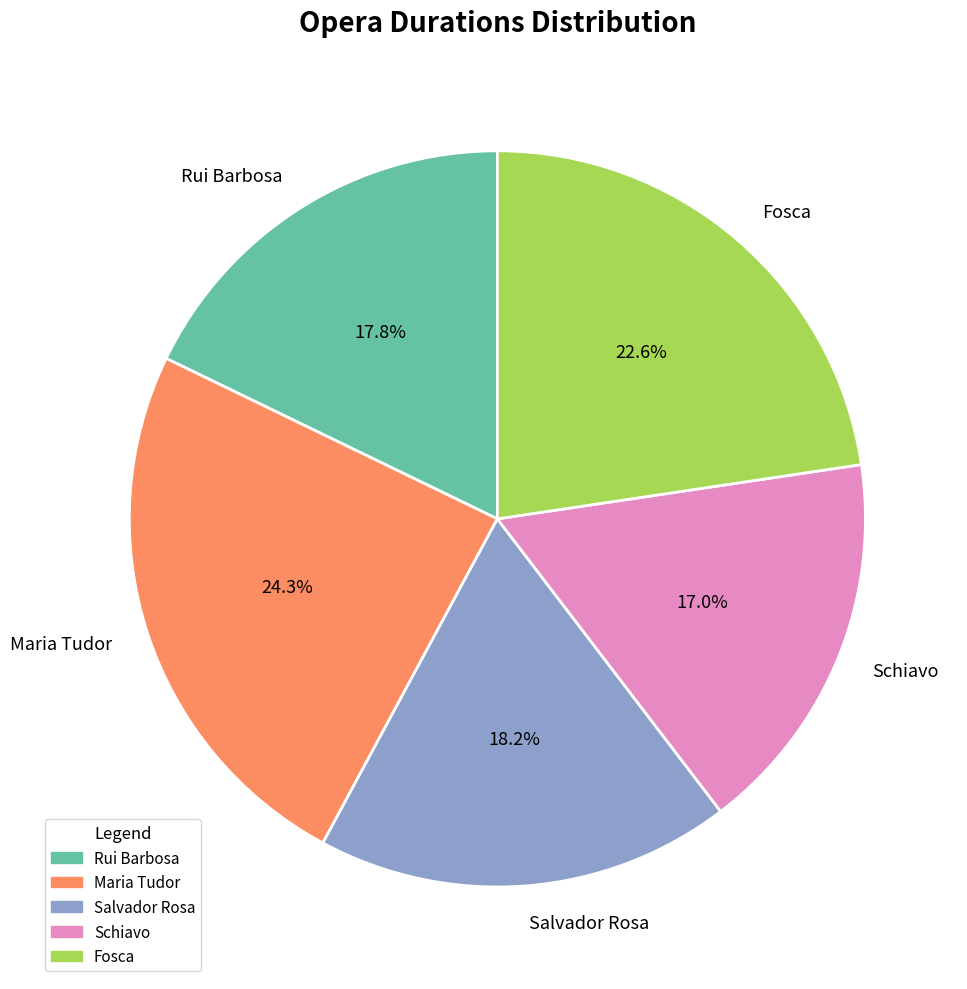

Which slice is the smallest?

Schiavo